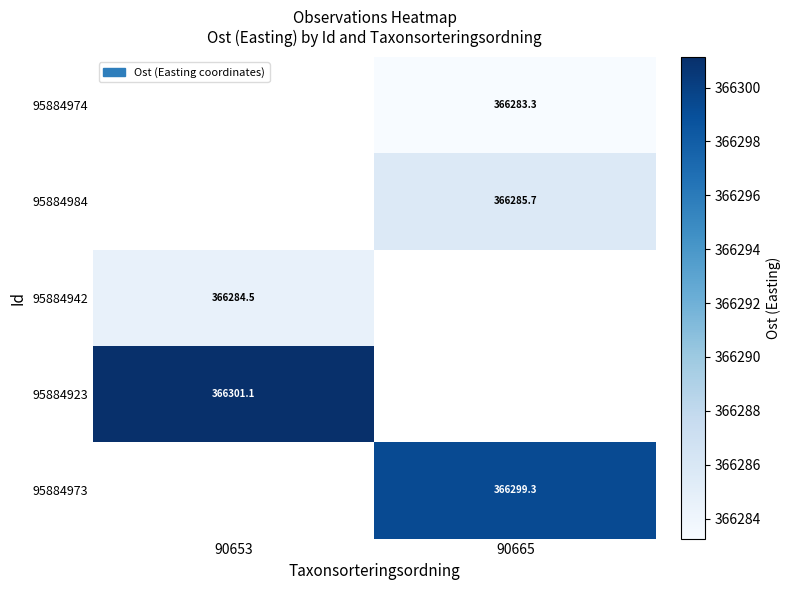

Which category has the highest value in the 95884923 series?

90653